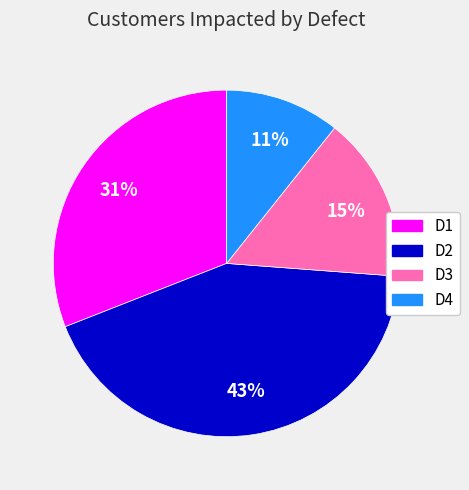

Is the sum of D2 and D4 greater than half?

Yes